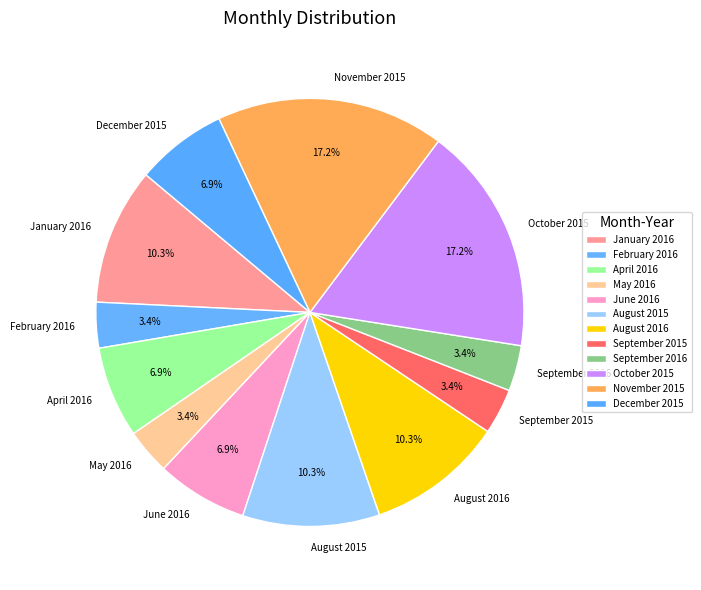

To the nearest percent, what portion does August 2016 represent?

10%